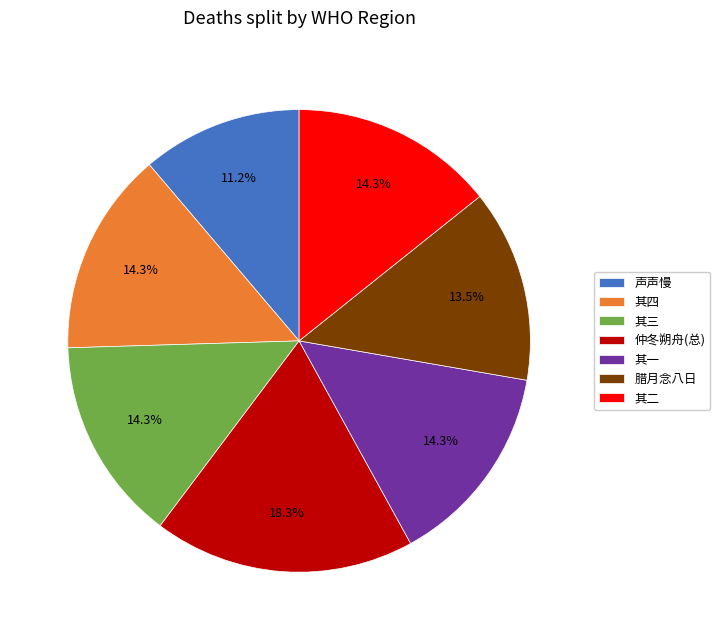

How many segments does this pie chart have?

7